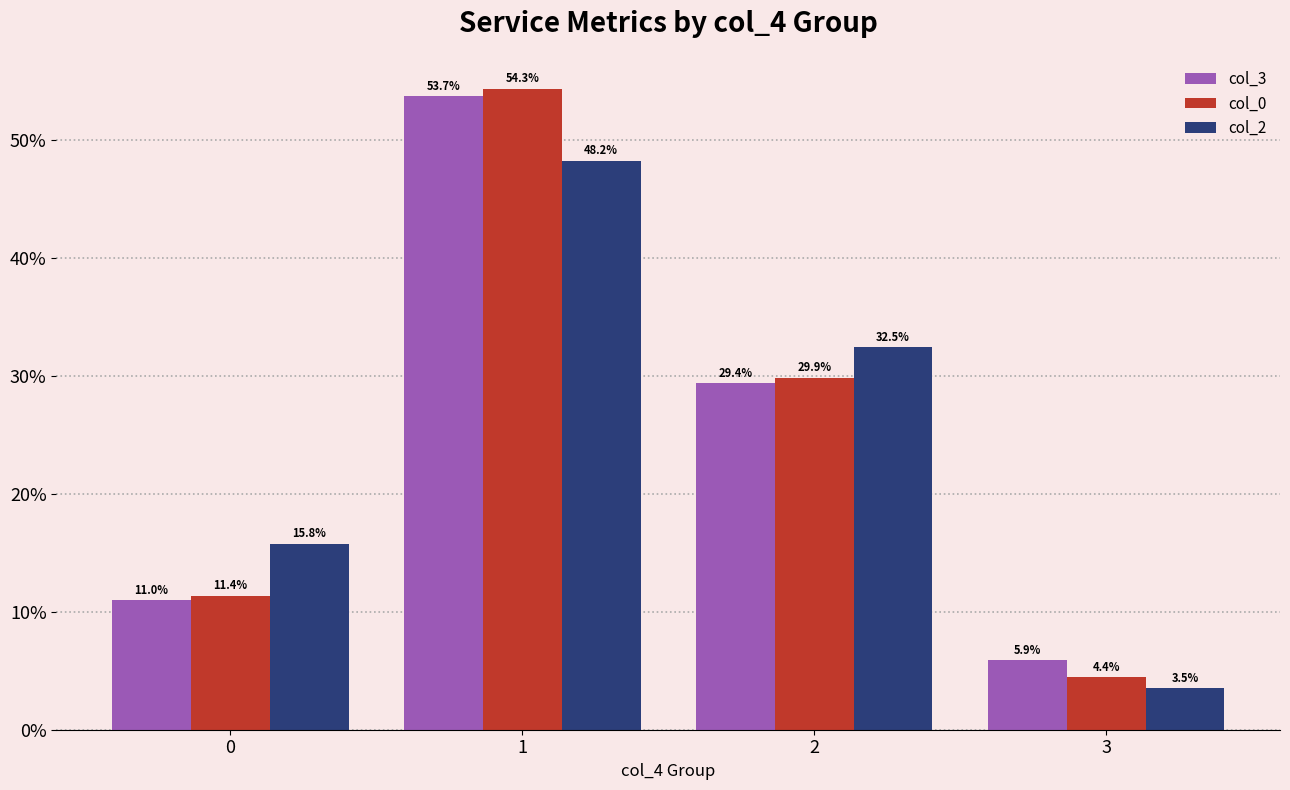

Reading right to left, transcribe all the data shown in this chart.

col_3: 5.9	29.4	53.7	11.0
col_0: 4.4	29.9	54.3	11.4
col_2: 3.5	32.5	48.2	15.8